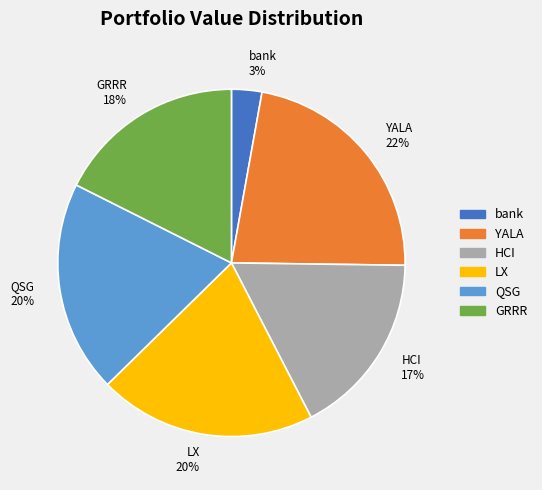

To the nearest percent, what is the average slice percentage?

17%